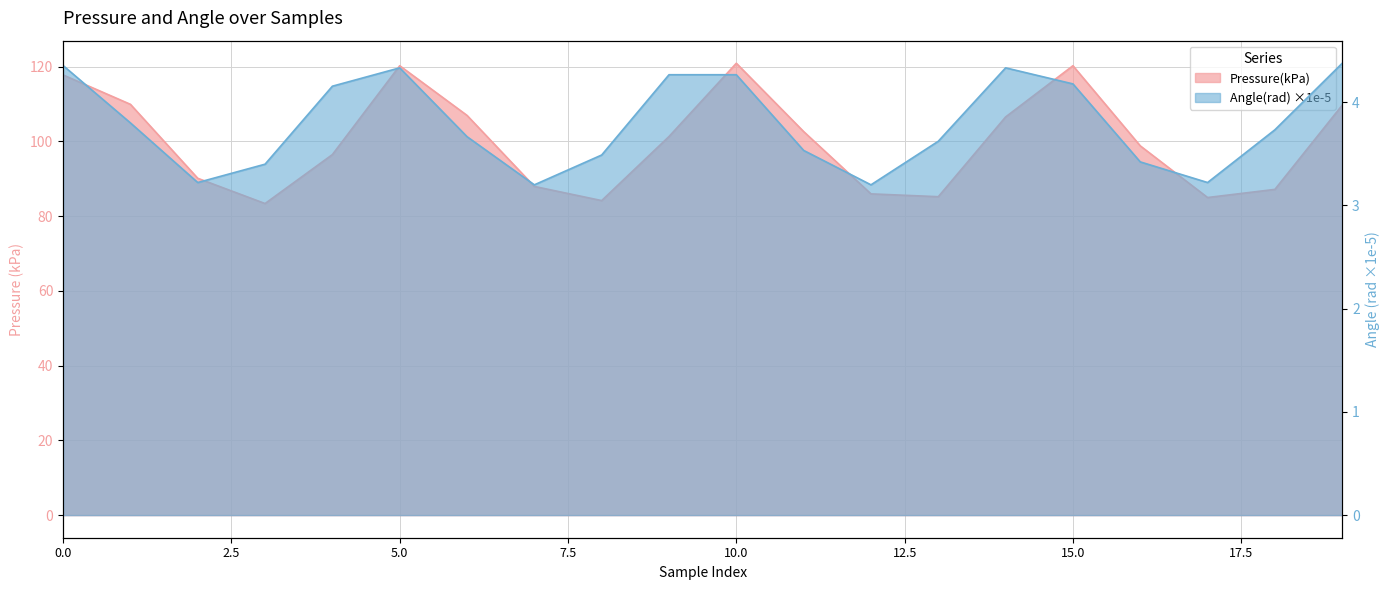

What is the lowest value of the Pressure(kPa) series?

83.4